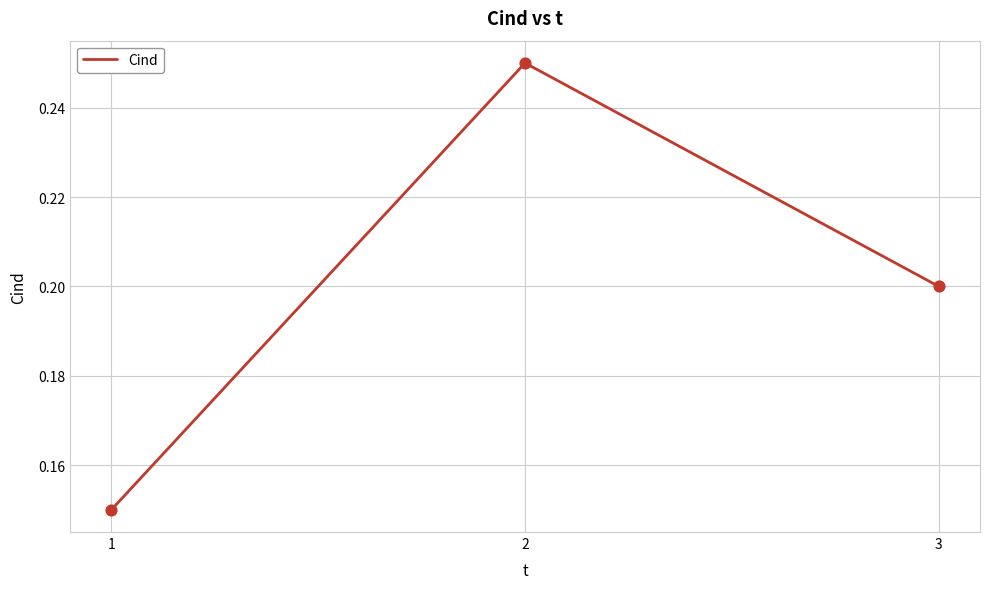

Which has a higher value, 3 or 2?

2